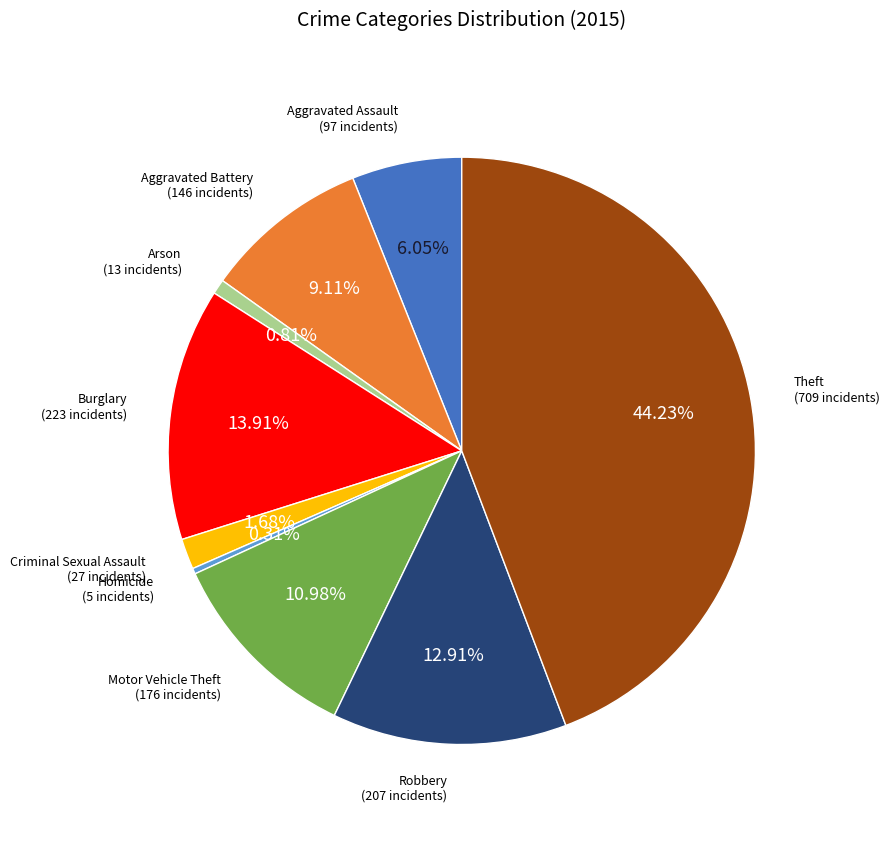

What percentage do Criminal Sexual Assault and Aggravated Assault together represent?

7.7%